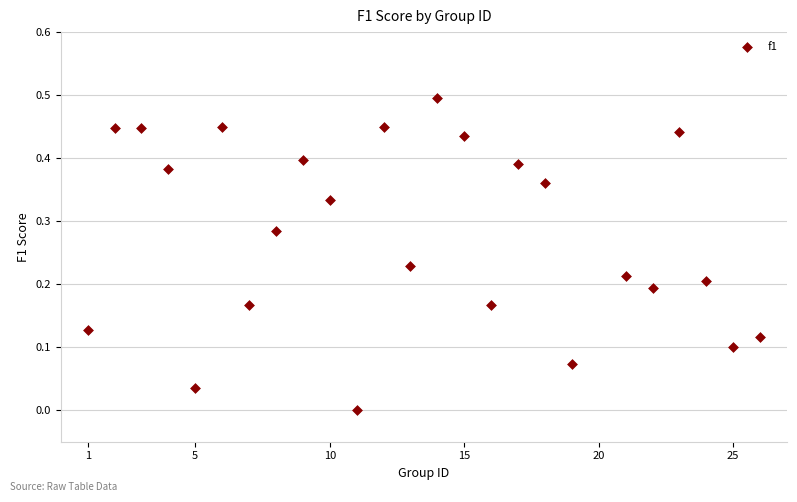

What is the range of X values (max minus min)?

25.0